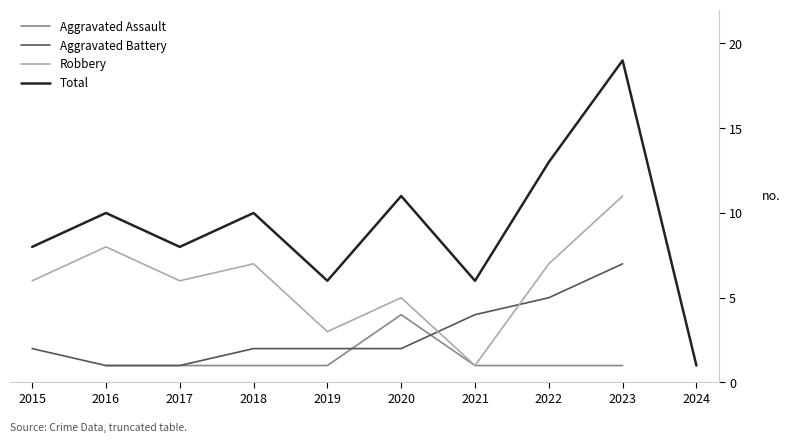

Which series changed the most between 2018 and 2024?

Total